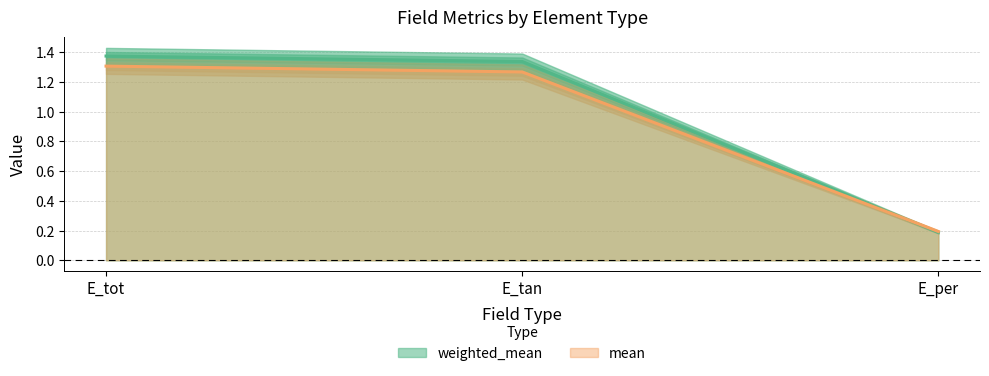

What is the difference between the maximum and minimum values in the weighted_mean series?

1.2